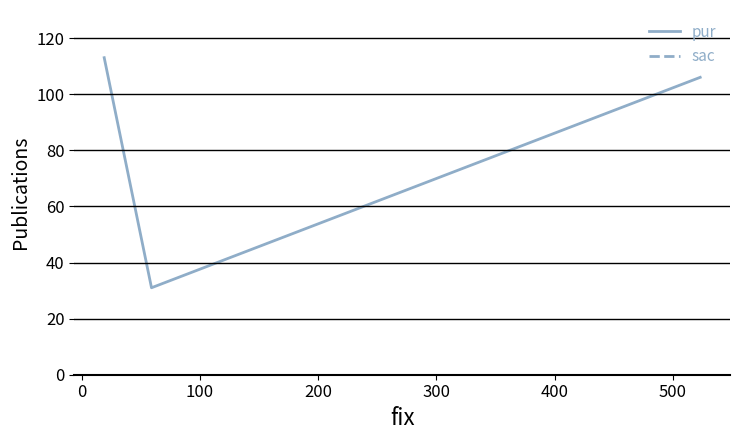

How many lines are shown in the chart?

2